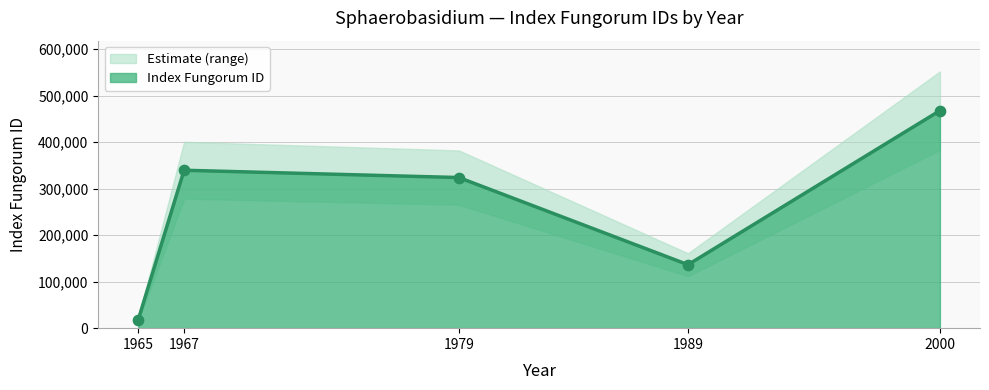

What is the change in value from 2000 to 1979?

-143815